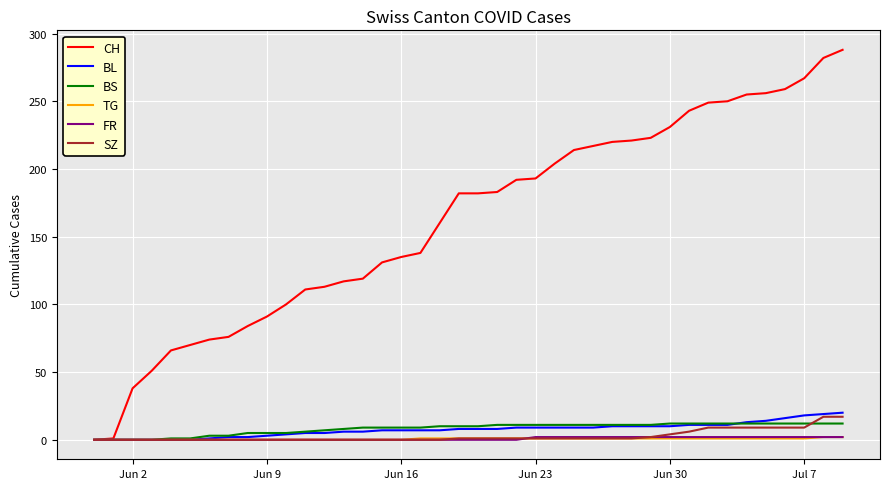

What is the sum of all CH values?

6486